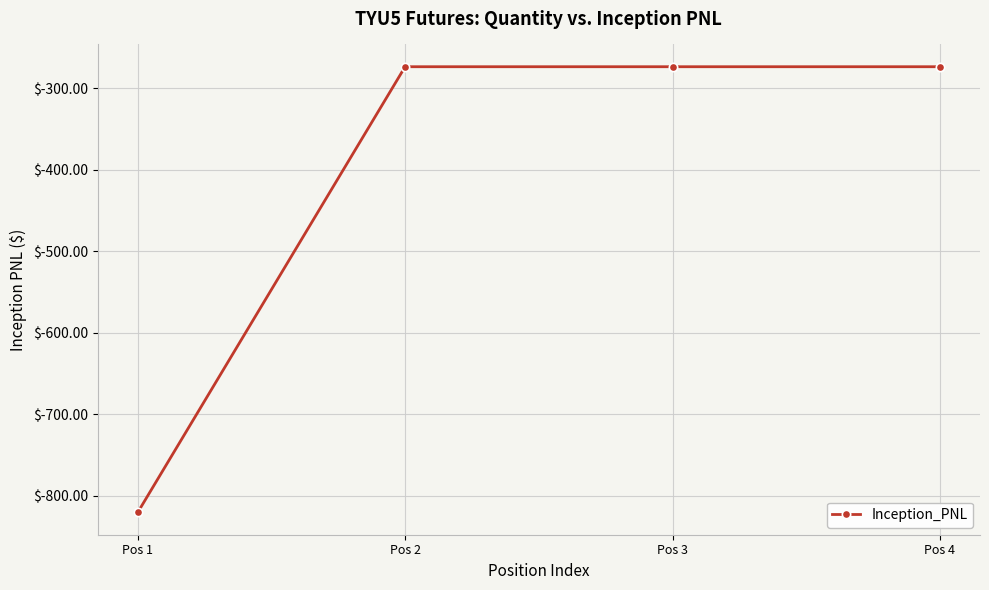

What is the value of the 3rd point from the left?

-273.4